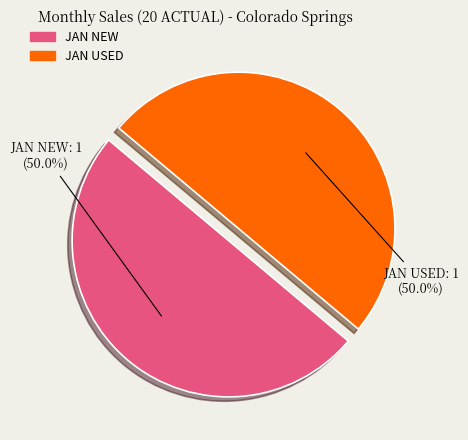

Do JAN USED and JAN NEW together represent more than half of the pie?

Yes